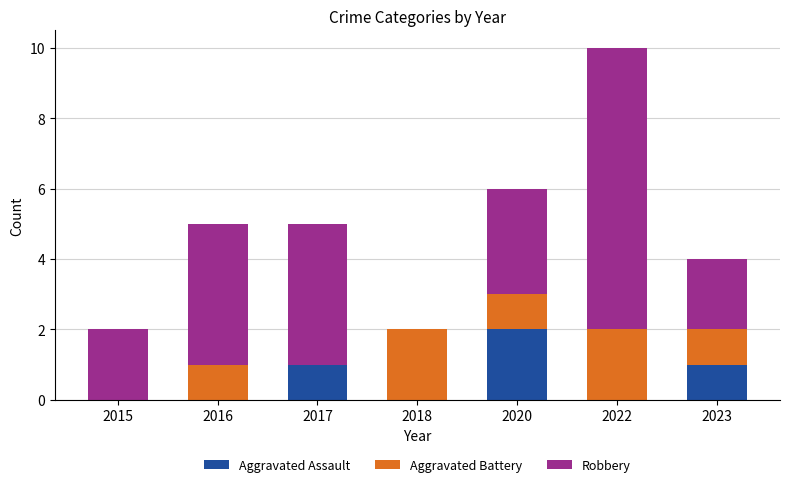

True or false: Aggravated Assault has a value of -1 at 2018.

False